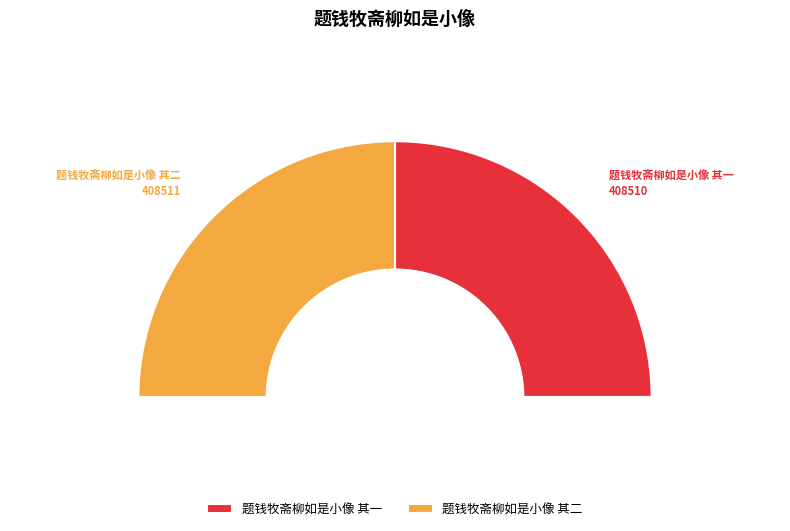

To the nearest percent, what portion does 题钱牧斋柳如是小像 其一 represent?

50%